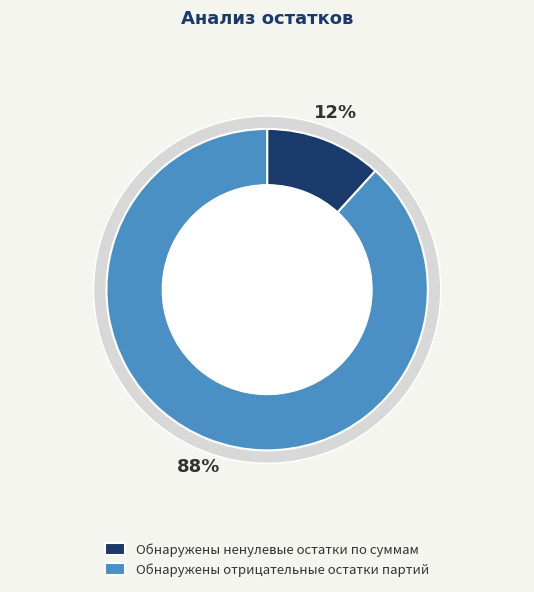

Rank the categories by value from highest to lowest.

Обнаружены отрицательные остатки партий, Обнаружены ненулевые остатки по суммам